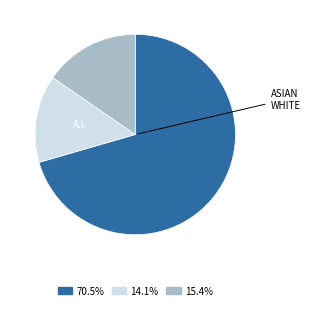

Does any single category account for the majority?

Yes